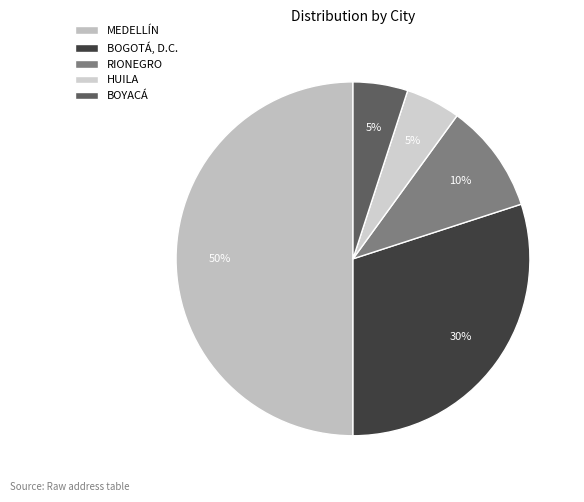

Is there any slice that represents more than half of the pie?

No